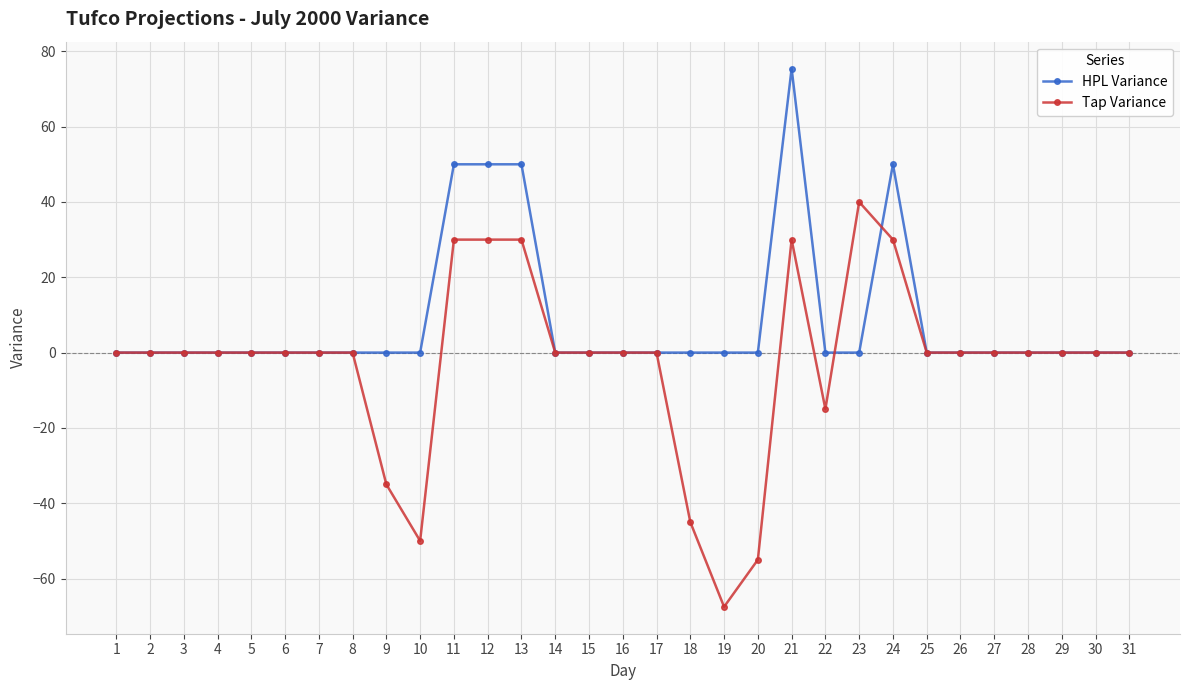

Which series has the largest total across all categories?

HPL Variance